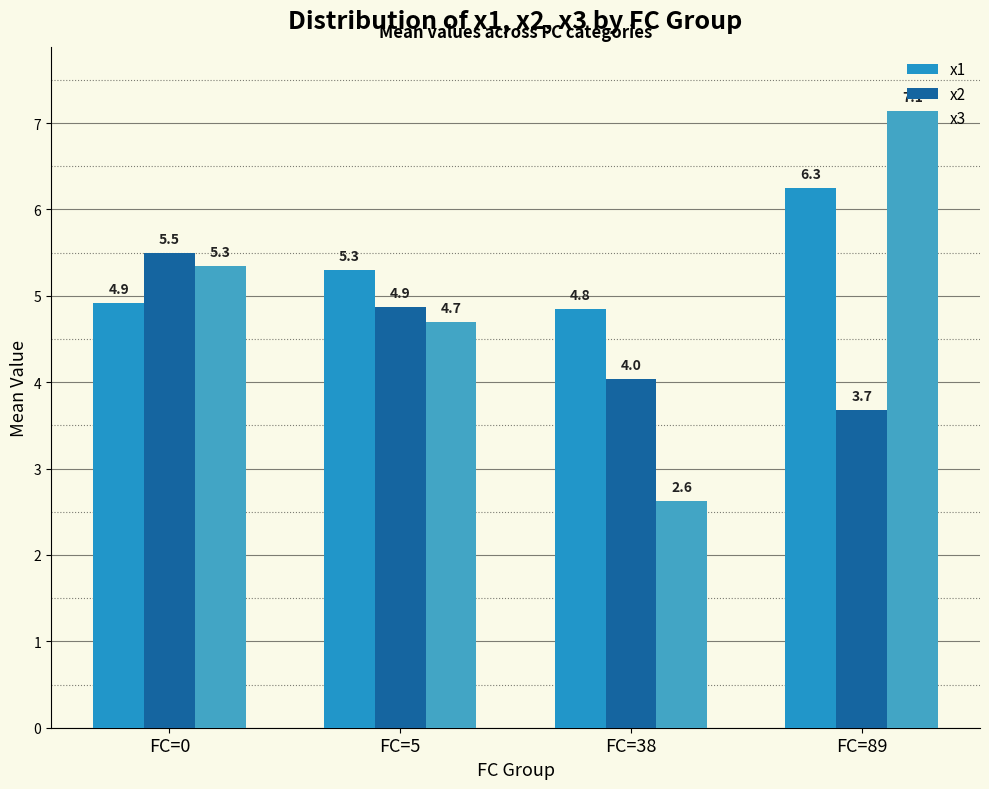

What is the difference between the highest and lowest values at FC=38?

2.2